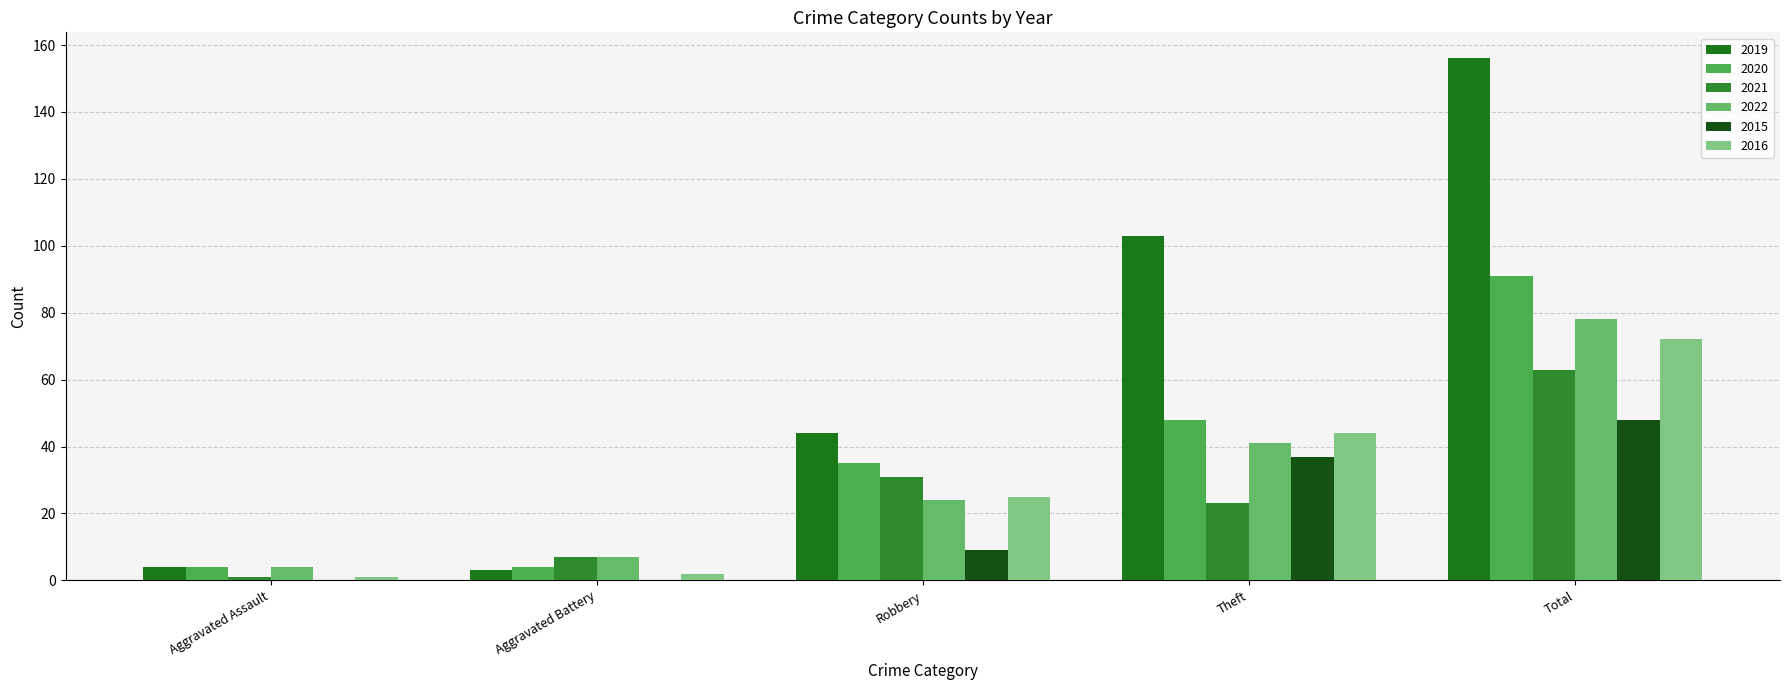

List the series in order of their peak value, lowest first.

2015, 2021, 2016, 2022, 2020, 2019